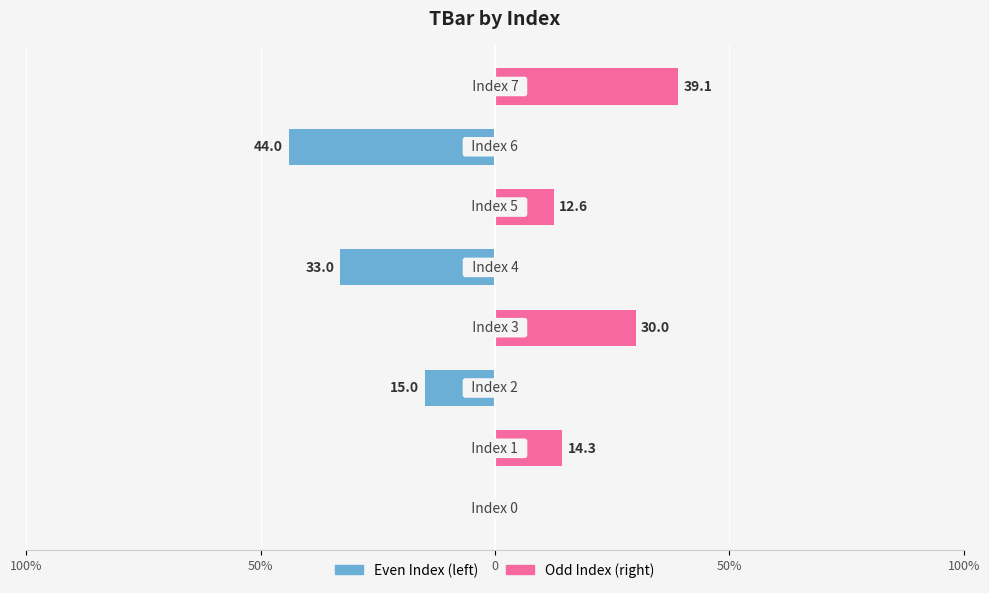

What is the difference between the second highest and second lowest values in the Odd Index (right) series?

30.0